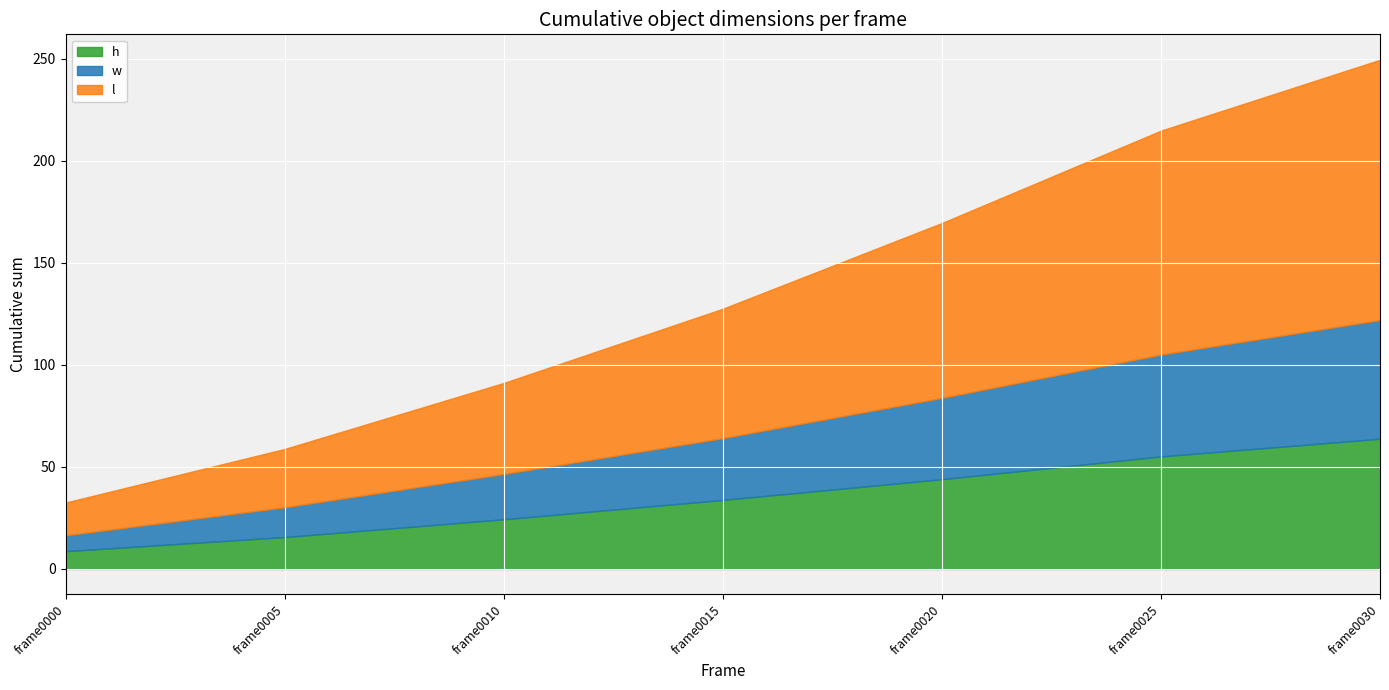

Between 7 and 14, which is larger?

14